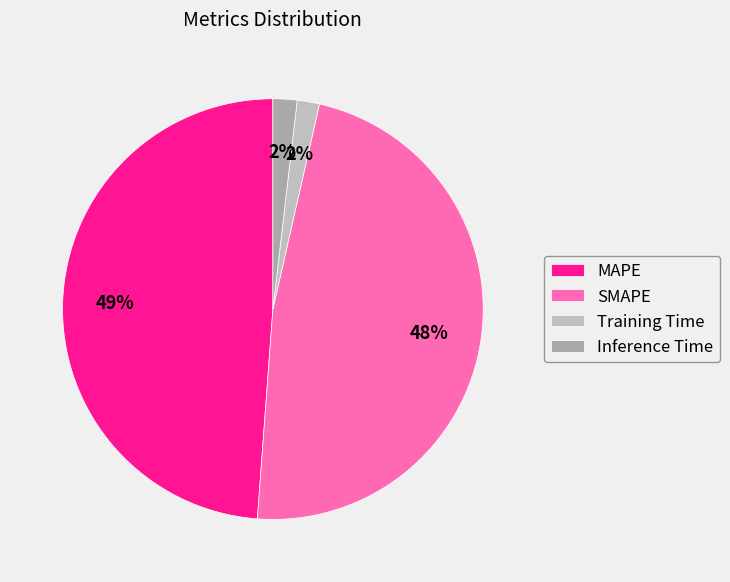

Count the number of slices in the pie.

4